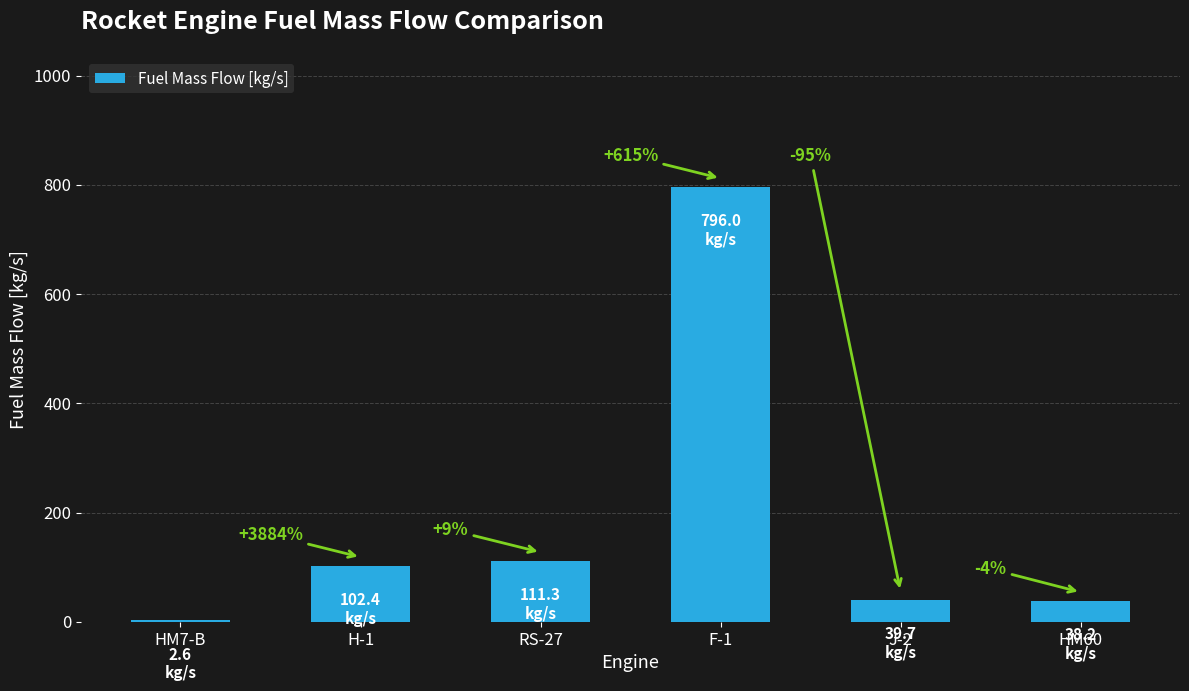

What is the greatest value displayed?

796.0